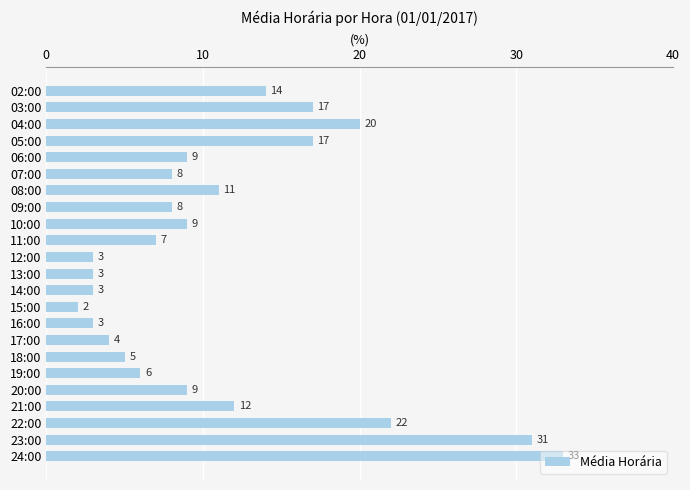

Which category has the highest value across all series?

24:00